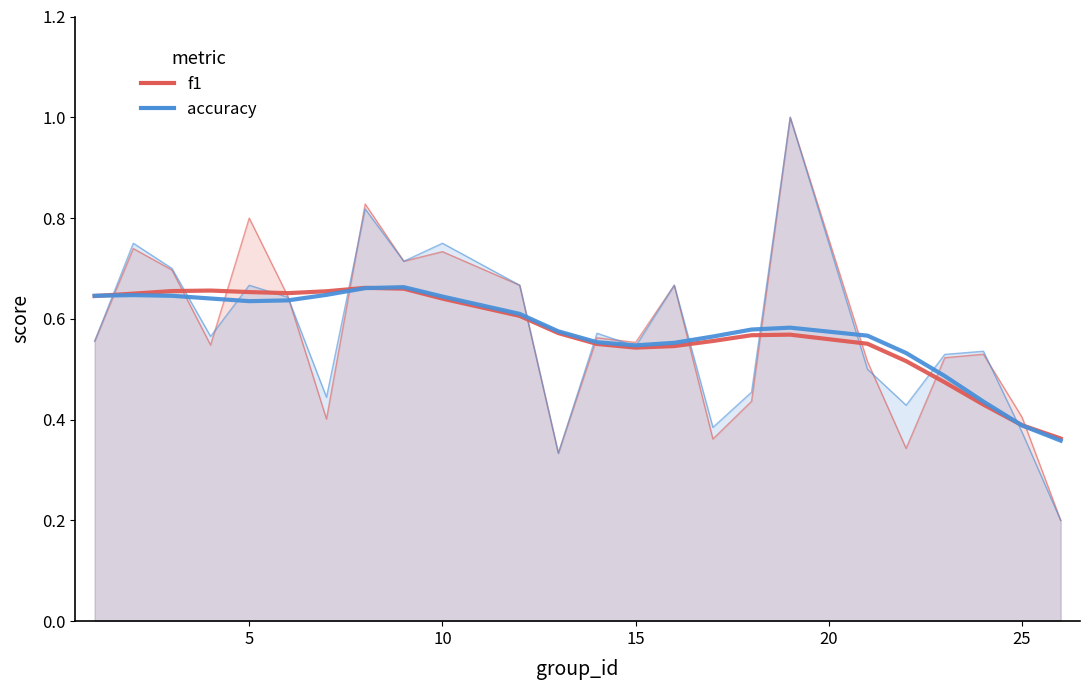

The accuracy series shows 0.9 at 10. True or false?

False